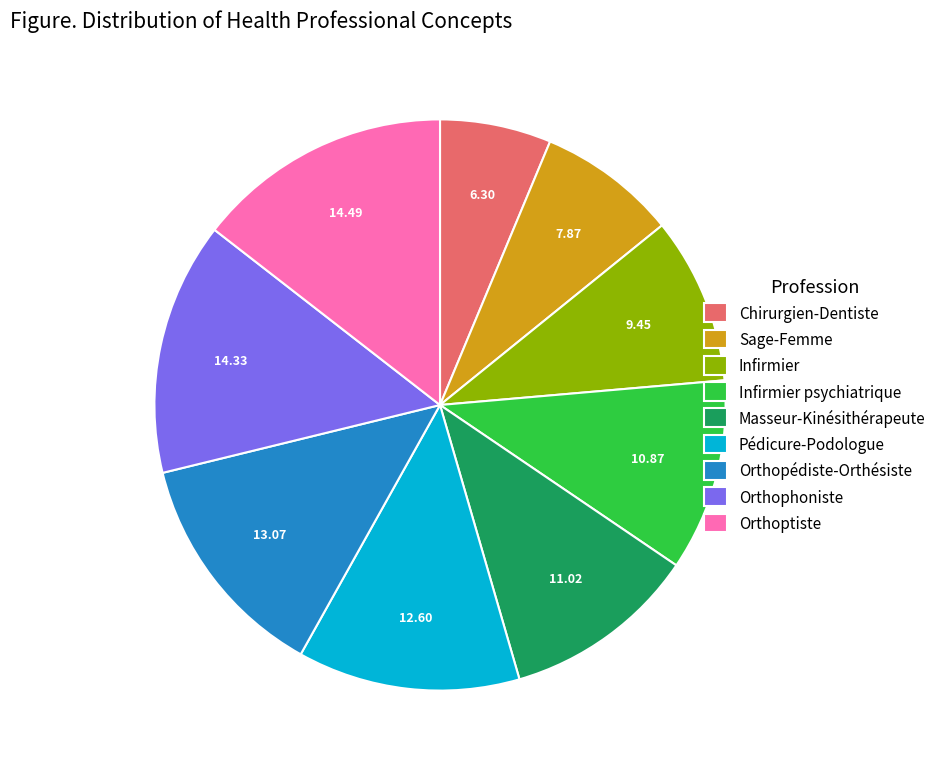

Approximately how many times larger is the value at Orthophoniste compared to Pédicure-Podologue?

1.1